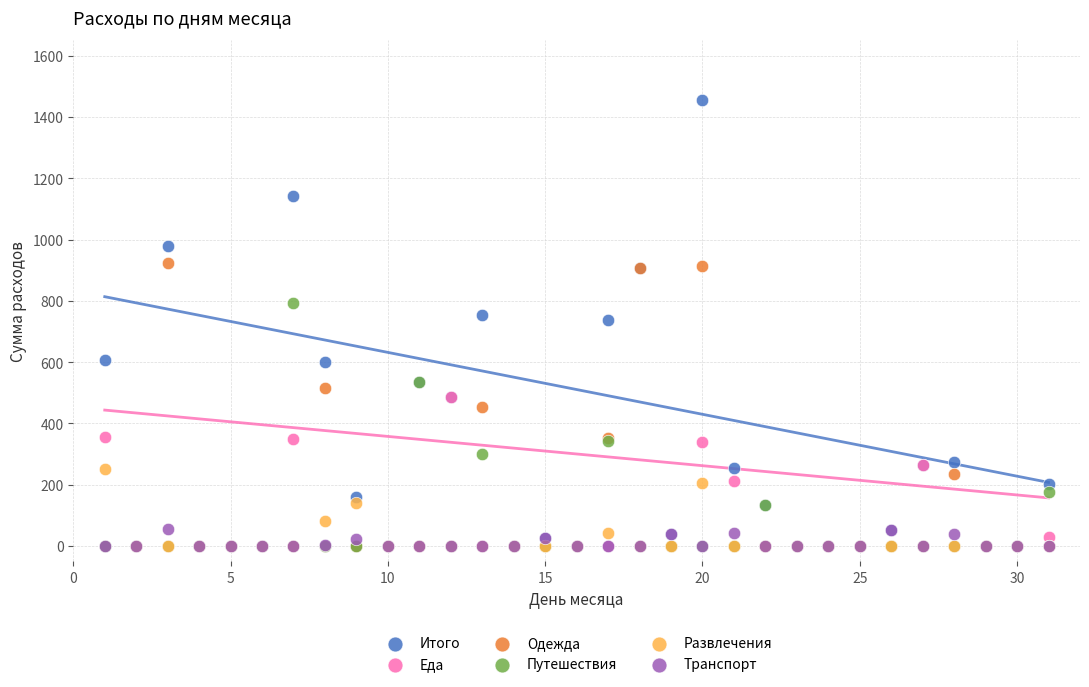

What are all the series names shown in the legend?

Итого, Еда, Одежда, Путешествия, Развлечения, Транспорт